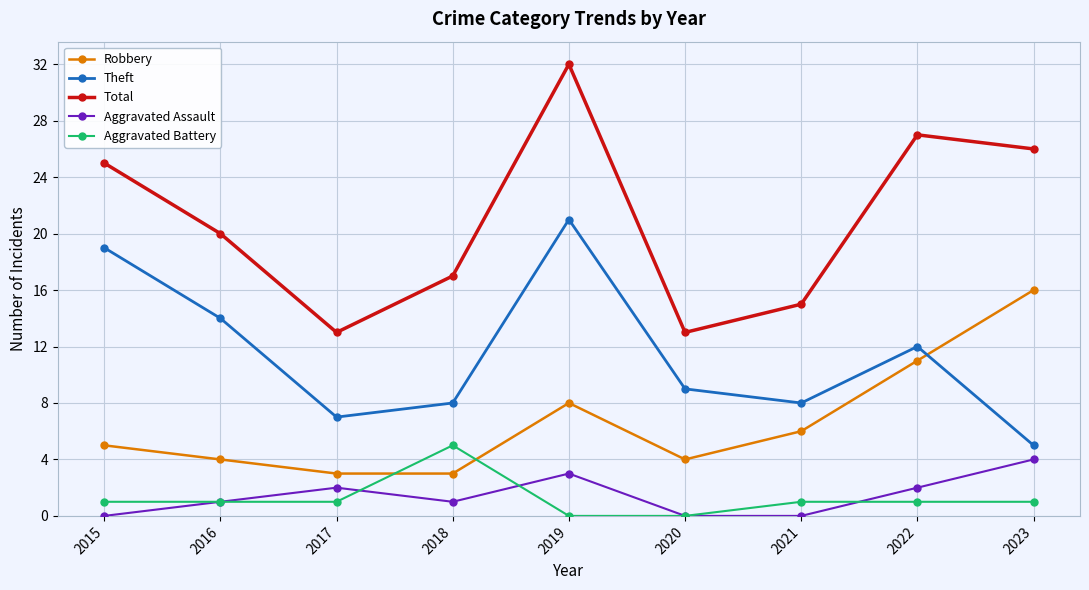

True or false: Aggravated Battery and Theft cross at least once.

False